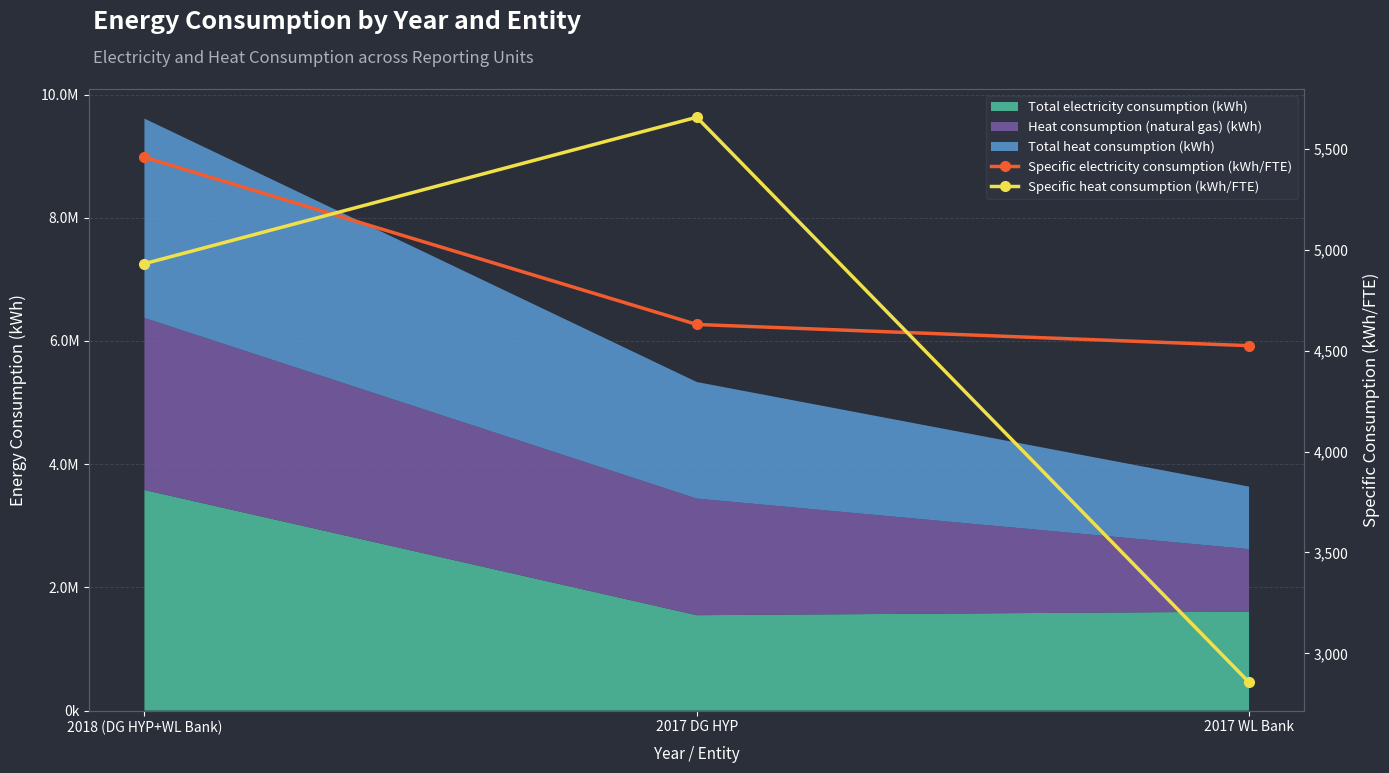

What is the total value across all series at 2017 WL Bank?

7381